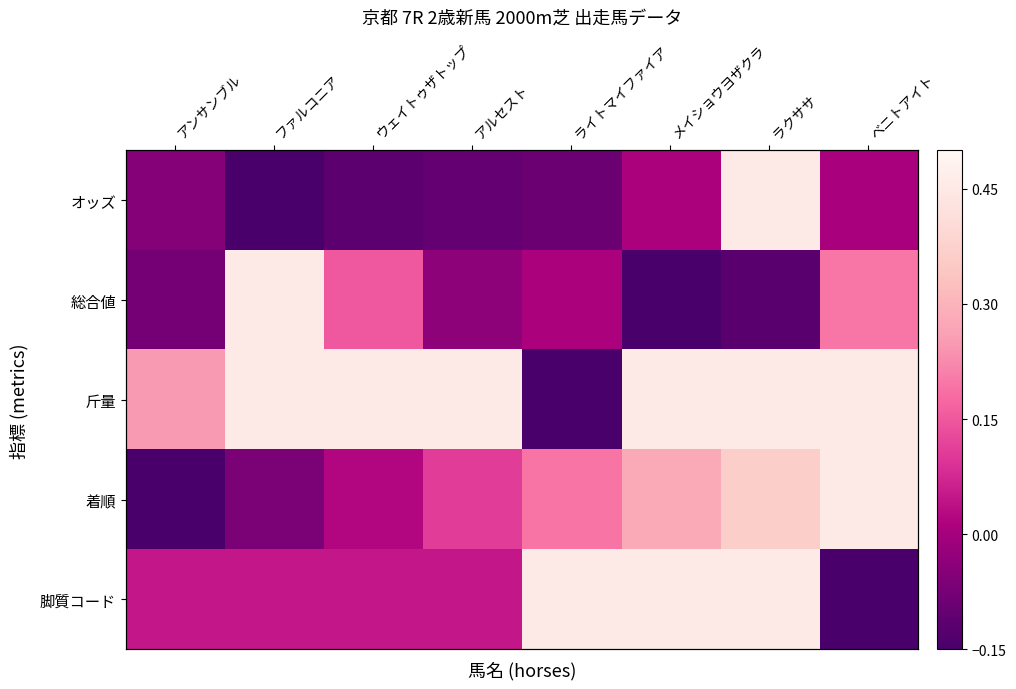

What is the sum of the 総合値 values at メイショウヨザクラ and ラクササ?

-0.3